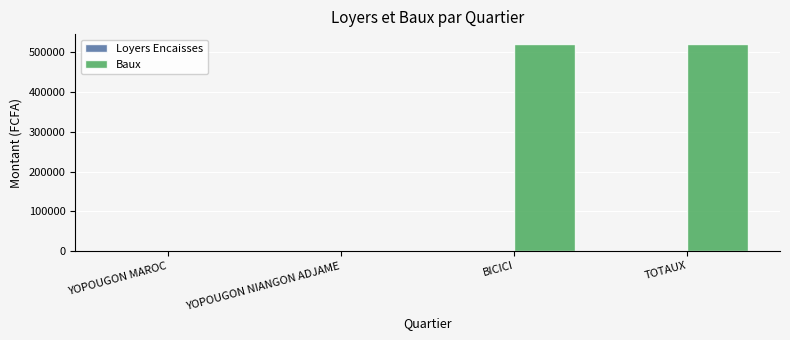

What is the sum of the values at YOPOUGON NIANGON ADJAME and TOTAUX?

520000